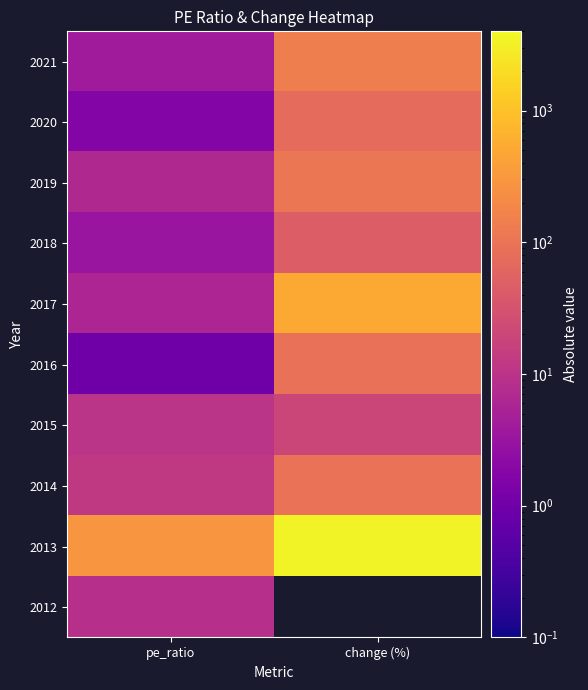

At how many categories does at least one series exceed 2468?

1